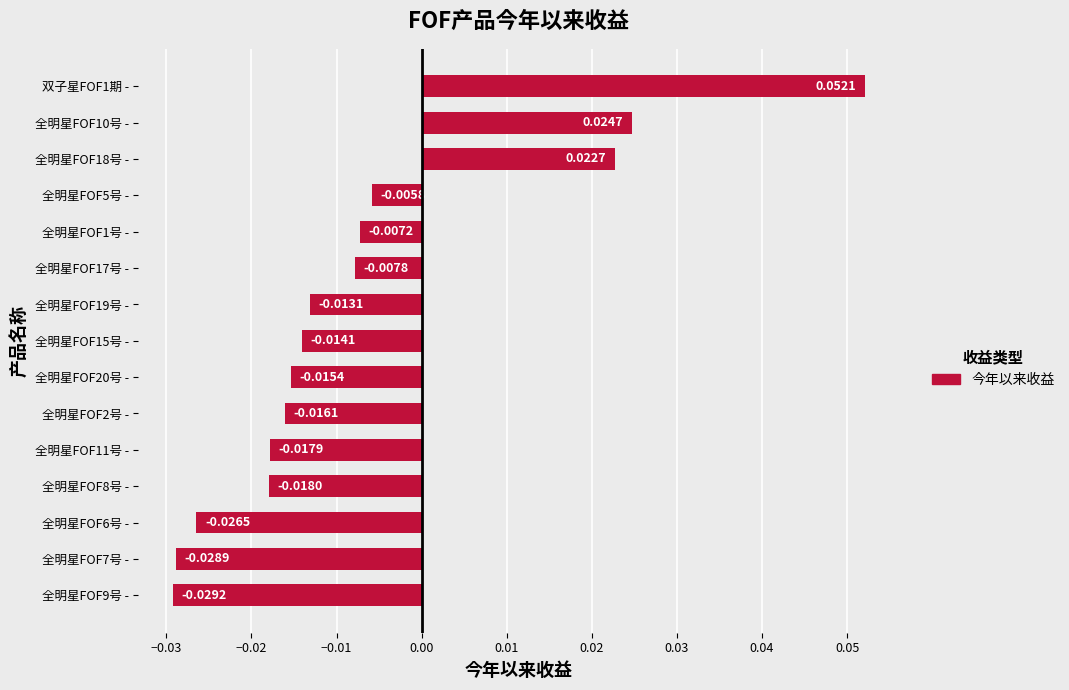

List the labels in order of value, smallest first.

全明星FOF9号 -, 全明星FOF7号 -, 全明星FOF6号 -, 全明星FOF8号 -, 全明星FOF11号 -, 全明星FOF2号 -, 全明星FOF20号 -, 全明星FOF15号 -, 全明星FOF19号 -, 全明星FOF17号 -, 全明星FOF1号 -, 全明星FOF5号 -, 全明星FOF18号 -, 全明星FOF10号 -, 双子星FOF1期 -